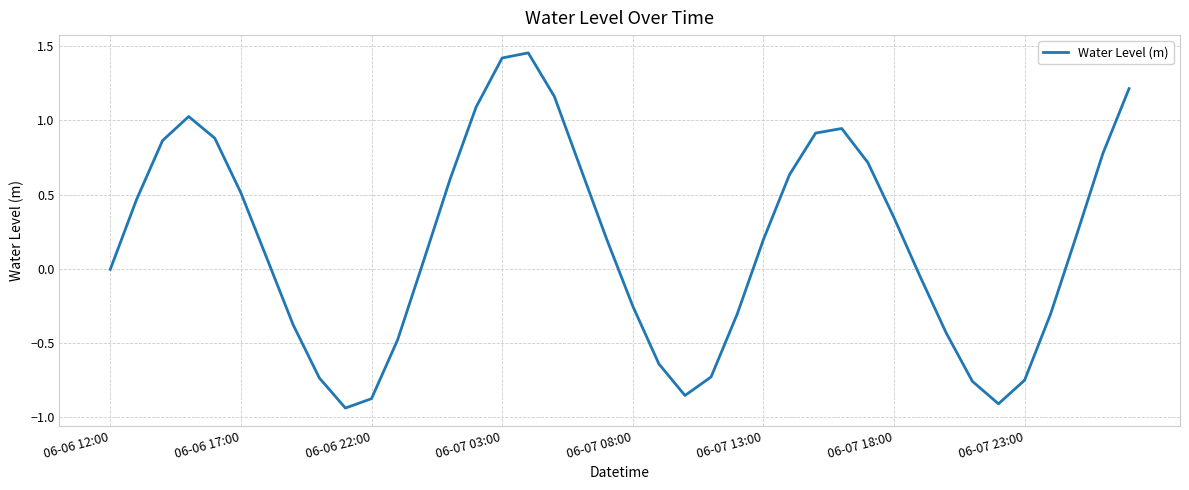

What is the difference between the maximum and minimum values?

2.4